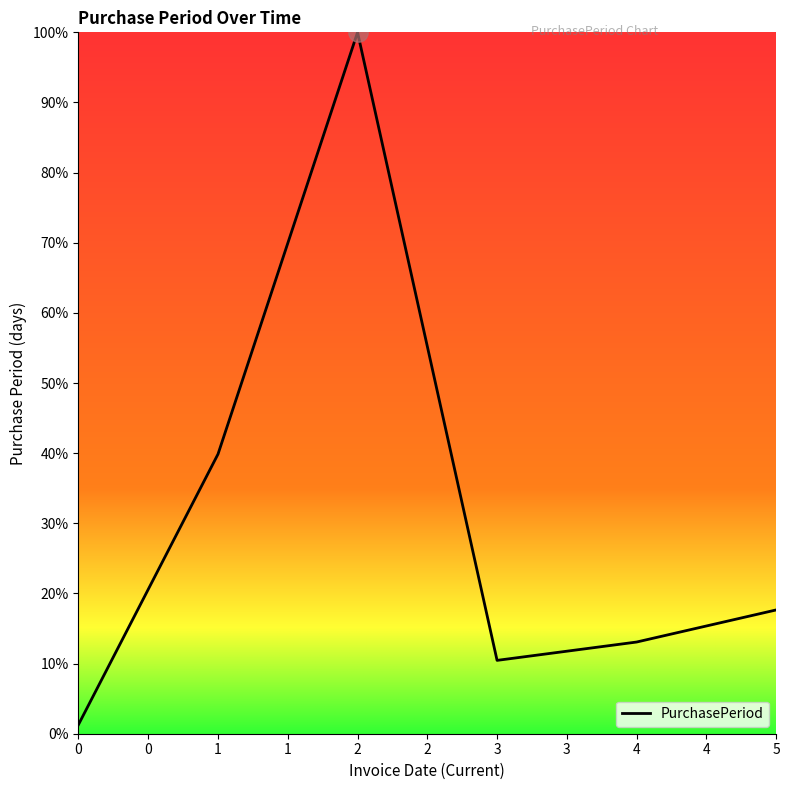

How many interior local valleys (lower than both neighbors) does the data have?

1